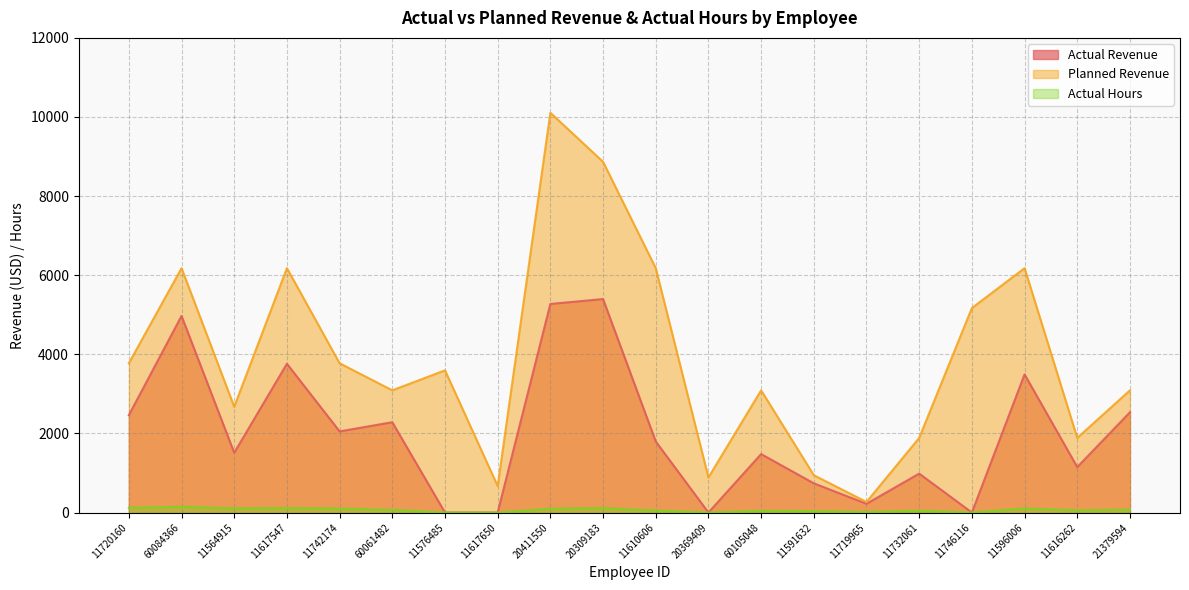

True or false: Planned Revenue has more than 0 interior local peaks.

True